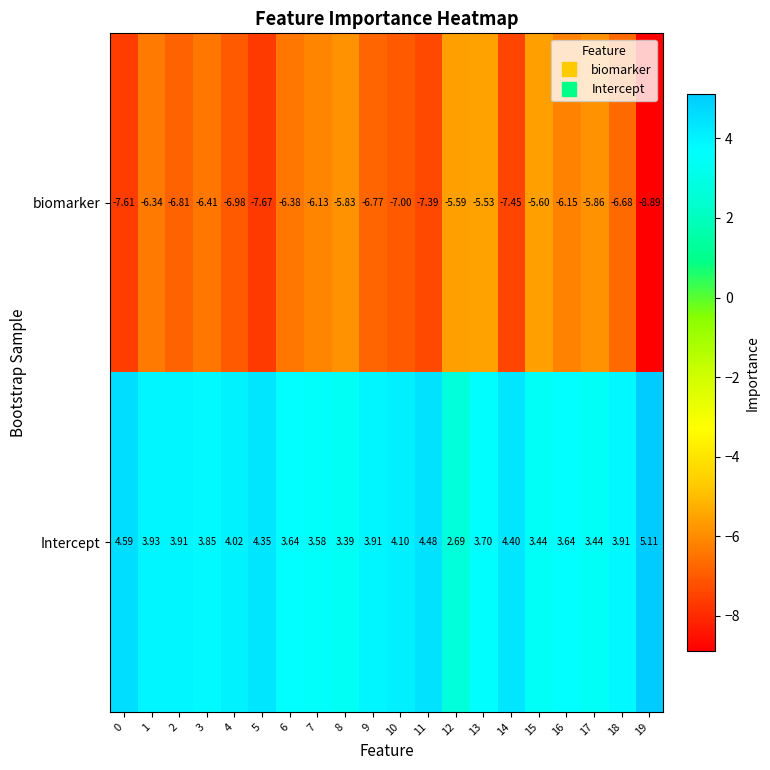

Which series has the largest range (max minus min)?

biomarker